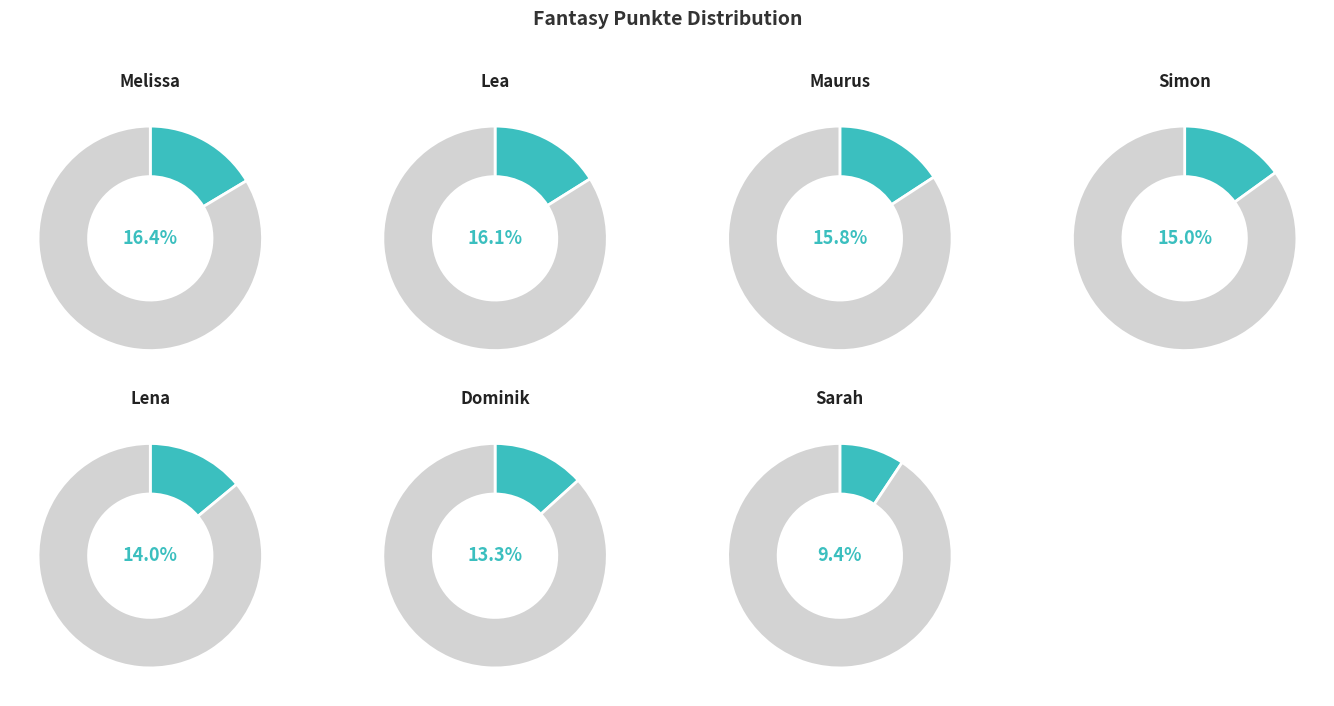

How many slices are in this pie chart?

7